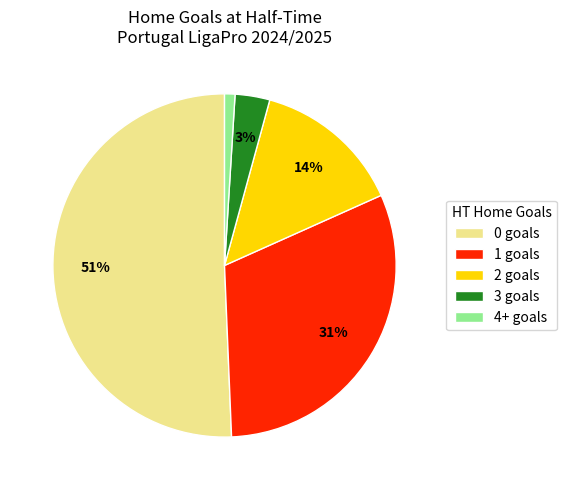

Rank the categories by value from highest to lowest.

0 goals, 1 goals, 2 goals, 3 goals, 4+ goals